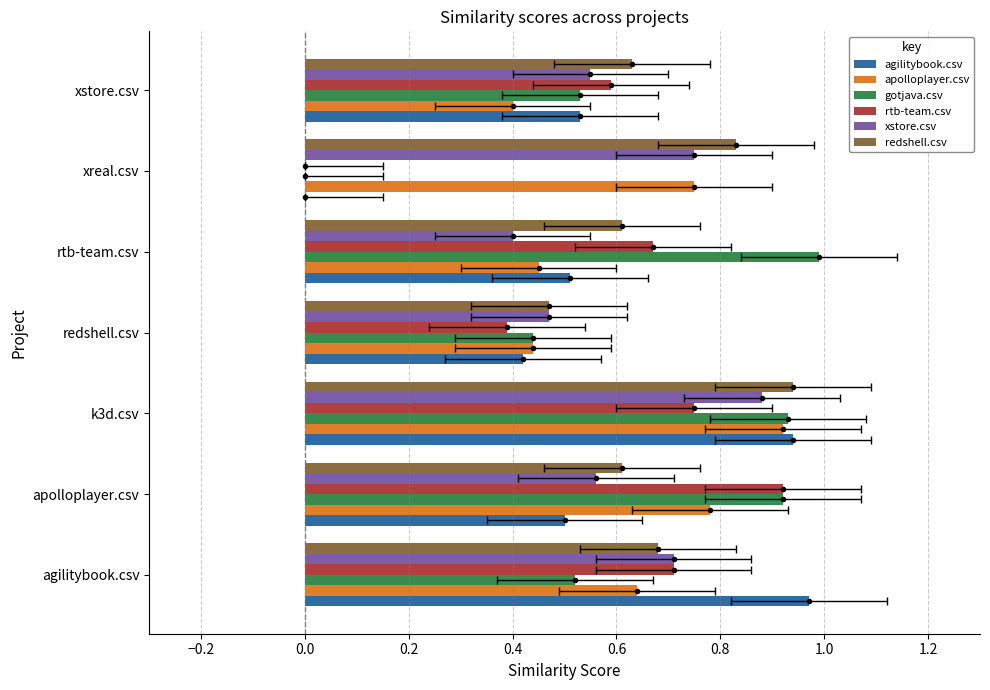

What are all the series names shown in the legend?

agilitybook.csv, apolloplayer.csv, gotjava.csv, rtb-team.csv, xstore.csv, redshell.csv